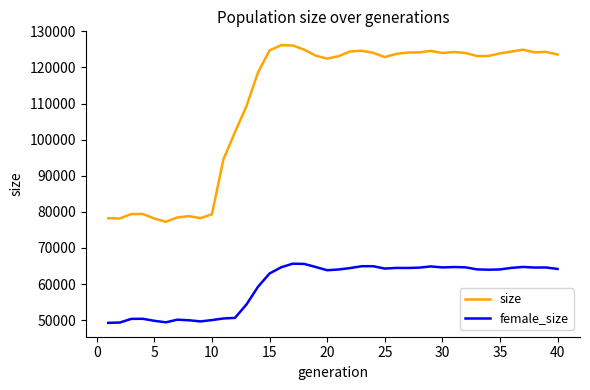

What is the minimum value for size?

77257